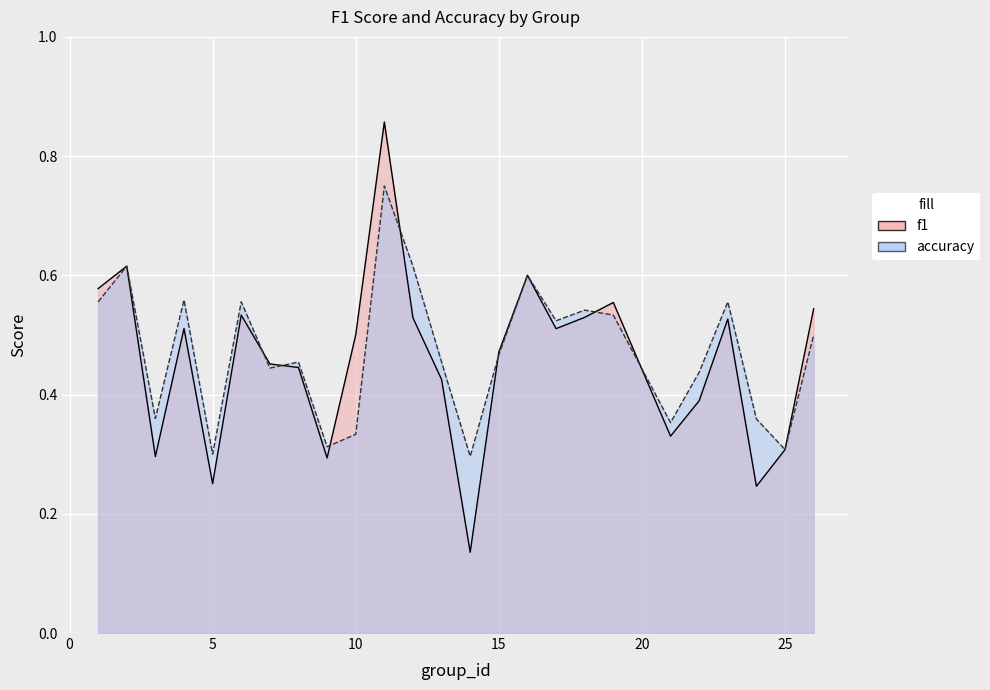

What are all the series names shown in the legend?

f1, accuracy